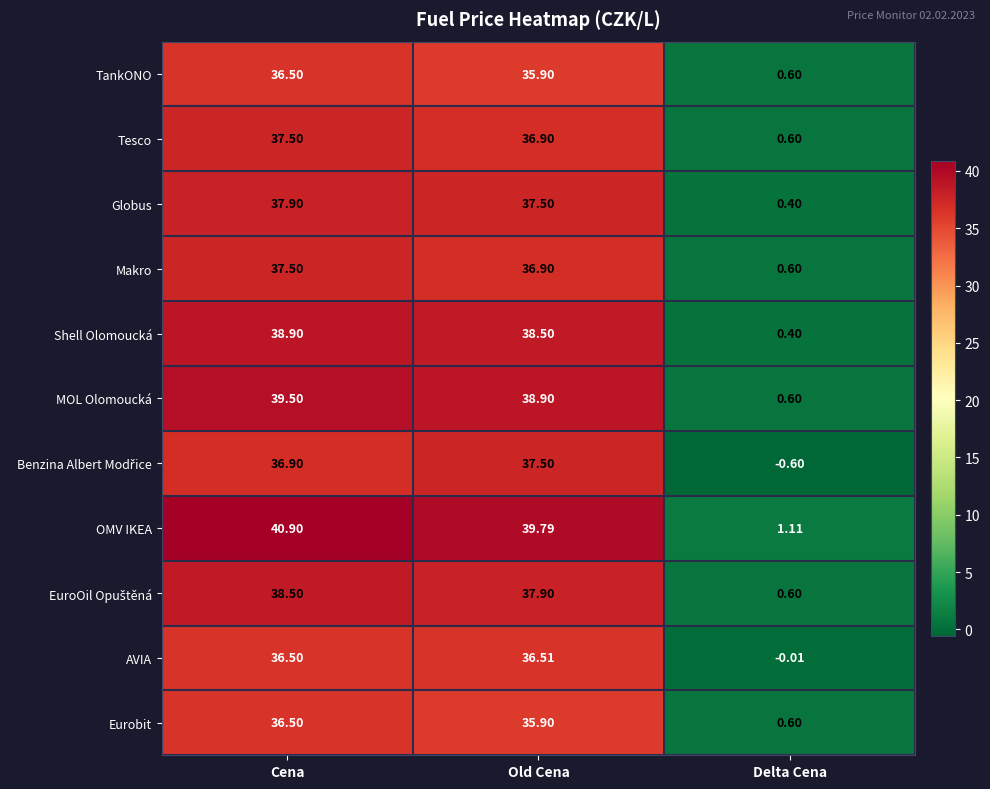

At which label does MOL Olomoucká first exceed 38?

Cena